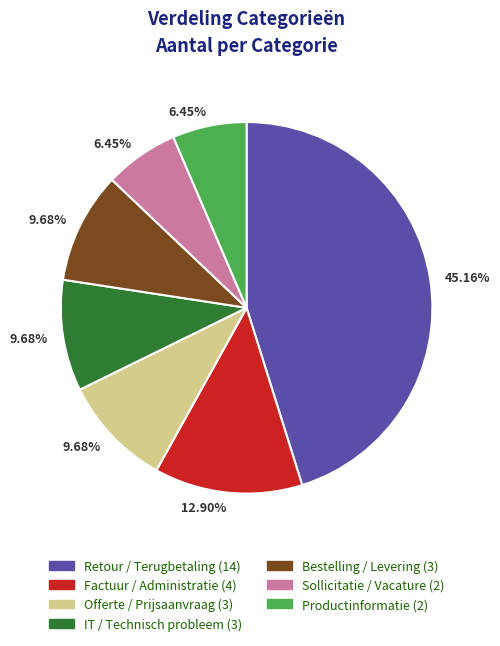

Is there a majority slice in this chart?

No